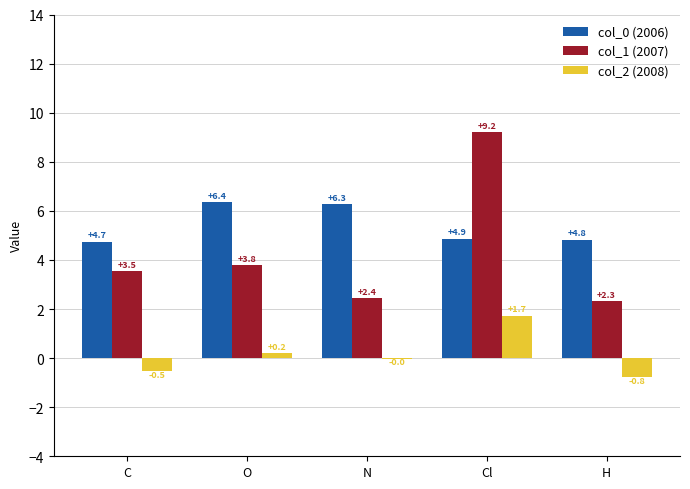

Is it true that col_1 (2007) equals 5.3 at Cl?

False